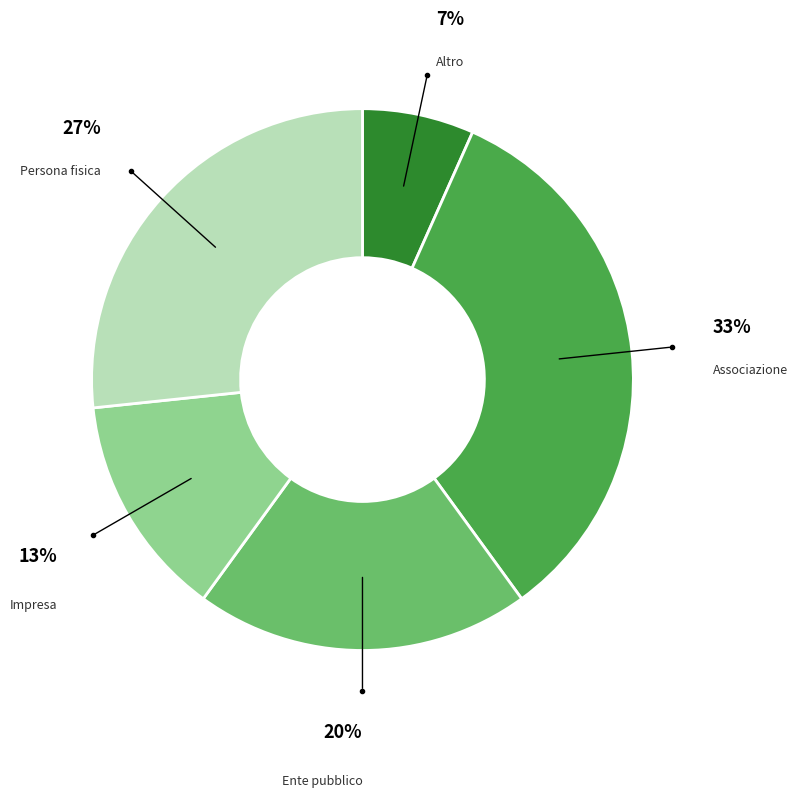

Which category has the biggest portion of the pie?

Associazione